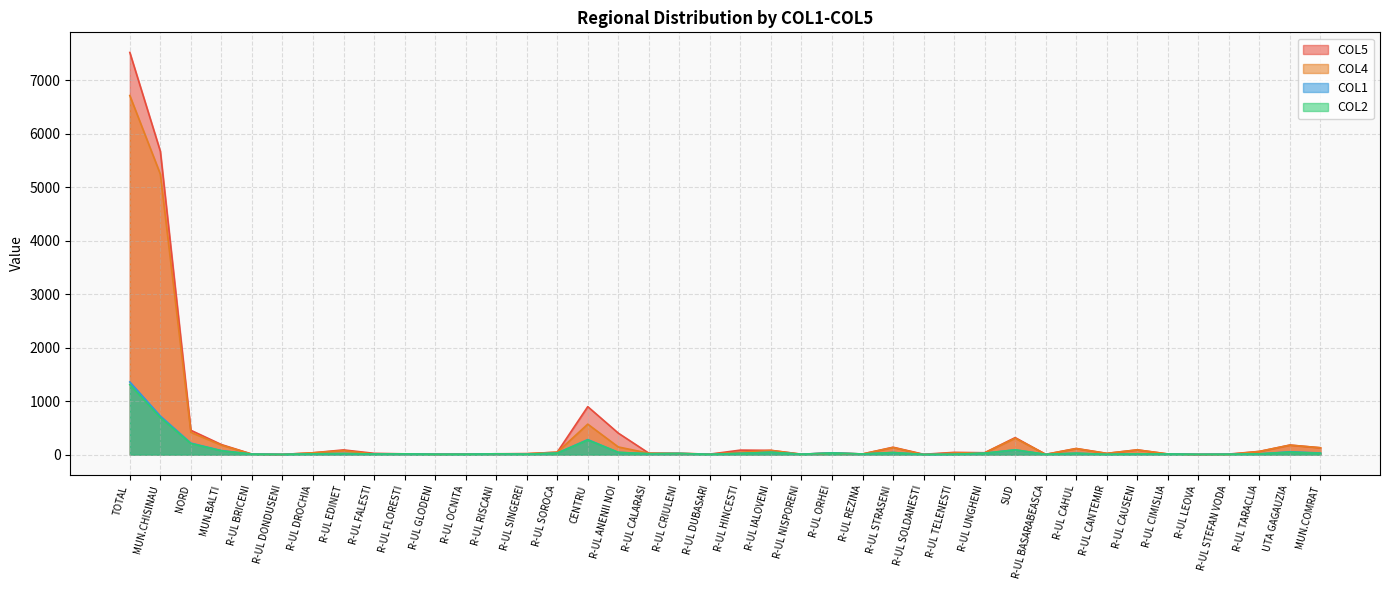

Reading right to left, what are all the values shown in this chart?

COL5: MUN.COMRAT=128	UTA GAGAUZIA=179	R-UL TARACLIA=60	R-UL STEFAN VODA=10	R-UL LEOVA=4	R-UL CIMISLIA=12	R-UL CAUSENI=89	R-UL CANTEMIR=23	R-UL CAHUL=115	R-UL BASARABEASCA=5	SUD=318	R-UL UNGHENI=35	R-UL TELENESTI=42	R-UL SOLDANESTI=6	R-UL STRASENI=138	R-UL REZINA=12	R-UL ORHEI=31	R-UL NISPORENI=8	R-UL IALOVENI=80	R-UL HINCESTI=84	R-UL DUBASARI=9	R-UL CRIULENI=23	R-UL CALARASI=27	R-UL ANENII NOI=402	CENTRU=897	R-UL SOROCA=45	R-UL SINGEREI=18	R-UL RISCANI=15	R-UL OCNITA=9	R-UL GLODENI=7	R-UL FLORESTI=14	R-UL FALESTI=24	R-UL EDINET=88	R-UL DROCHIA=34	R-UL DONDUSENI=4	R-UL BRICENI=9	MUN.BALTI=188	NORD=455	MUN.CHISINAU=5674	TOTAL=7523
COL4: MUN.COMRAT=128	UTA GAGAUZIA=177	R-UL TARACLIA=59	R-UL STEFAN VODA=4	R-UL LEOVA=4	R-UL CIMISLIA=12	R-UL CAUSENI=88	R-UL CANTEMIR=23	R-UL CAHUL=112	R-UL BASARABEASCA=5	SUD=307	R-UL UNGHENI=33	R-UL TELENESTI=32	R-UL SOLDANESTI=2	R-UL STRASENI=133	R-UL REZINA=12	R-UL ORHEI=29	R-UL NISPORENI=6	R-UL IALOVENI=78	R-UL HINCESTI=44	R-UL DUBASARI=9	R-UL CRIULENI=23	R-UL CALARASI=26	R-UL ANENII NOI=143	CENTRU=570	R-UL SOROCA=45	R-UL SINGEREI=17	R-UL RISCANI=14	R-UL OCNITA=9	R-UL GLODENI=7	R-UL FLORESTI=14	R-UL FALESTI=10	R-UL EDINET=76	R-UL DROCHIA=34	R-UL DONDUSENI=4	R-UL BRICENI=9	MUN.BALTI=177	NORD=416	MUN.CHISINAU=5247	TOTAL=6717
COL1: MUN.COMRAT=30	UTA GAGAUZIA=53	R-UL TARACLIA=14	R-UL STEFAN VODA=7	R-UL LEOVA=5	R-UL CIMISLIA=12	R-UL CAUSENI=15	R-UL CANTEMIR=5	R-UL CAHUL=26	R-UL BASARABEASCA=5	SUD=89	R-UL UNGHENI=27	R-UL TELENESTI=6	R-UL SOLDANESTI=3	R-UL STRASENI=39	R-UL REZINA=12	R-UL ORHEI=33	R-UL NISPORENI=8	R-UL IALOVENI=44	R-UL HINCESTI=24	R-UL DUBASARI=5	R-UL CRIULENI=22	R-UL CALARASI=16	R-UL ANENII NOI=42	CENTRU=281	R-UL SOROCA=29	R-UL SINGEREI=9	R-UL RISCANI=16	R-UL OCNITA=7	R-UL GLODENI=7	R-UL FLORESTI=14	R-UL FALESTI=11	R-UL EDINET=20	R-UL DROCHIA=14	R-UL DONDUSENI=4	R-UL BRICENI=9	MUN.BALTI=75	NORD=215	MUN.CHISINAU=721	TOTAL=1359
COL2: MUN.COMRAT=25	UTA GAGAUZIA=47	R-UL TARACLIA=14	R-UL STEFAN VODA=7	R-UL LEOVA=5	R-UL CIMISLIA=12	R-UL CAUSENI=15	R-UL CANTEMIR=5	R-UL CAHUL=26	R-UL BASARABEASCA=5	SUD=89	R-UL UNGHENI=26	R-UL TELENESTI=6	R-UL SOLDANESTI=3	R-UL STRASENI=39	R-UL REZINA=12	R-UL ORHEI=30	R-UL NISPORENI=8	R-UL IALOVENI=44	R-UL HINCESTI=22	R-UL DUBASARI=5	R-UL CRIULENI=21	R-UL CALARASI=16	R-UL ANENII NOI=42	CENTRU=274	R-UL SOROCA=27	R-UL SINGEREI=8	R-UL RISCANI=15	R-UL OCNITA=7	R-UL GLODENI=7	R-UL FLORESTI=14	R-UL FALESTI=11	R-UL EDINET=20	R-UL DROCHIA=14	R-UL DONDUSENI=4	R-UL BRICENI=9	MUN.BALTI=71	NORD=207	MUN.CHISINAU=692	TOTAL=1309